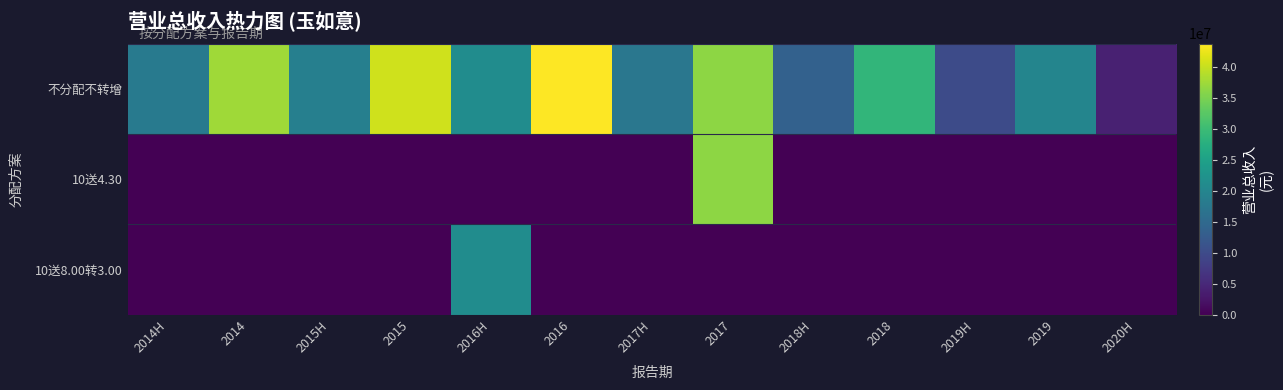

Reading right to left, what are all the values shown in this chart?

不分配不转增: 2020H=3955173.3	2019=19847959.6	2019H=10060553.9	2018=28845808.6	2018H=13518270.8	2017=36238301.7	2017H=17270405.5	2016=43717304.2	2016H=21216375.5	2015=40589463.5	2015H=18916078.5	2014=37467987.0	2014H=17974534.2
10送4.30: 2020H=0.0	2019=0.0	2019H=0.0	2018=0.0	2018H=0.0	2017=36238301.7	2017H=0.0	2016=0.0	2016H=0.0	2015=0.0	2015H=0.0	2014=0.0	2014H=0.0
10送8.00转3.00: 2020H=0.0	2019=0.0	2019H=0.0	2018=0.0	2018H=0.0	2017=0.0	2017H=0.0	2016=0.0	2016H=21216375.5	2015=0.0	2015H=0.0	2014=0.0	2014H=0.0